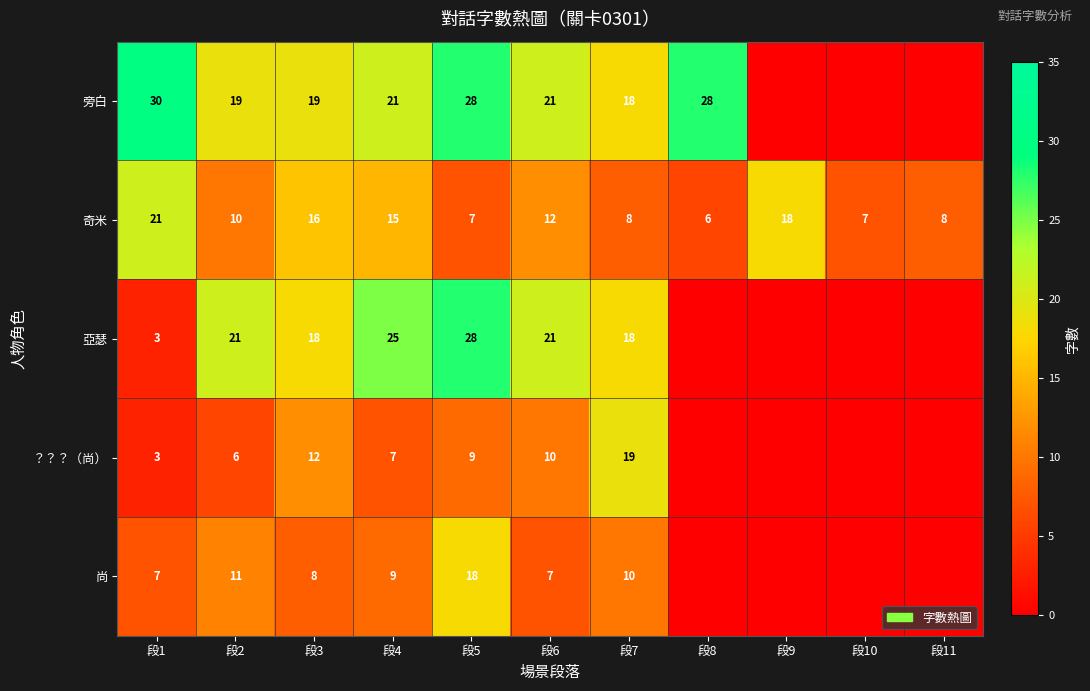

True or false: ？？？（尚） has a value of 28 at 段7.

False